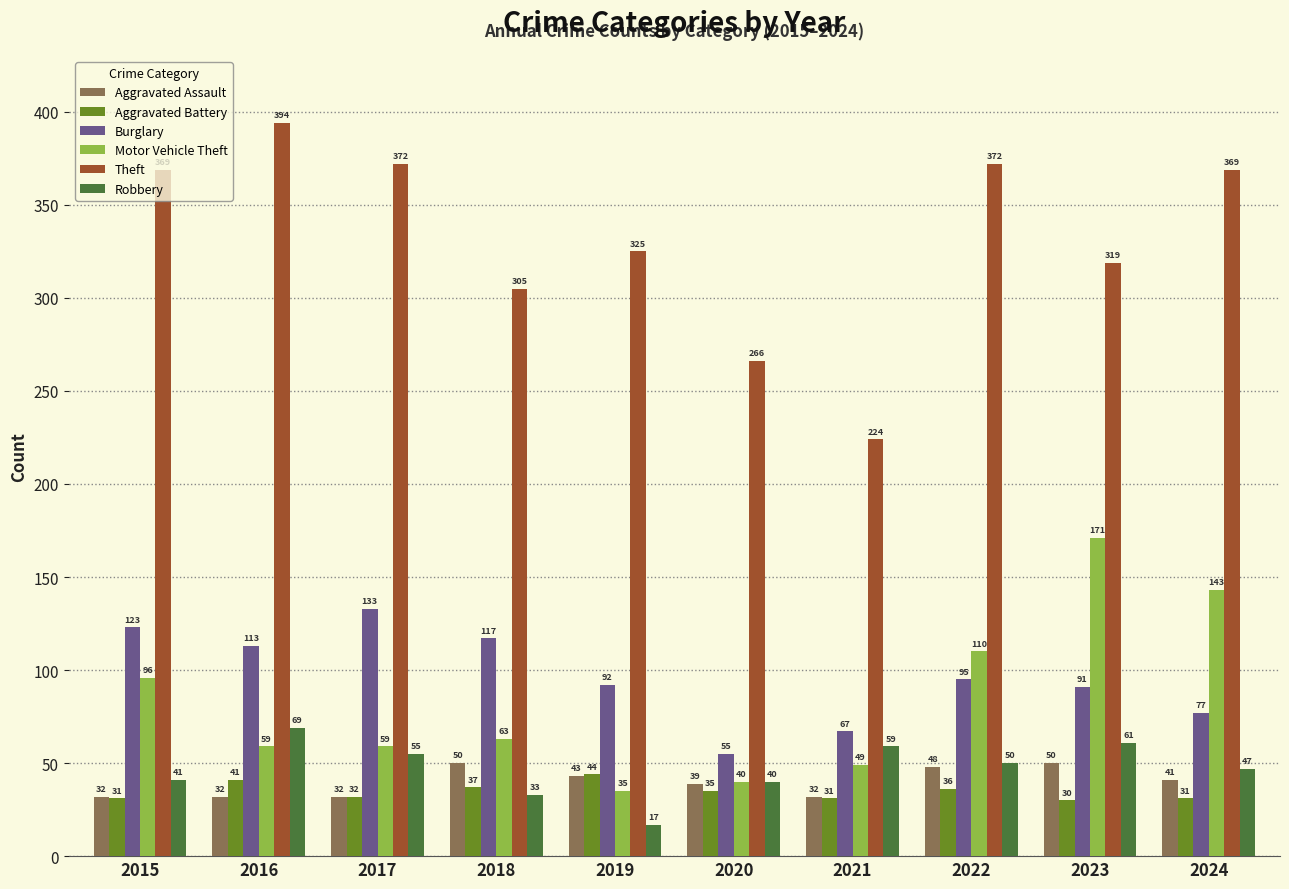

Is the value of Aggravated Assault at 2020 greater than the value of Robbery at 2020?

No